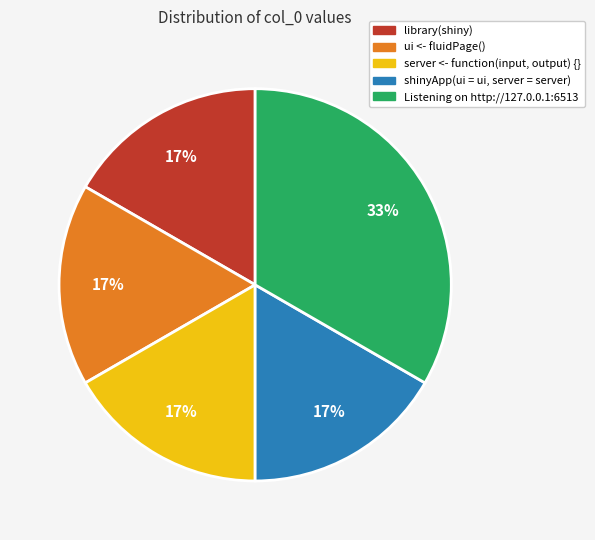

Approximately how many times larger is the value at library(shiny) compared to Listening on http://127.0.0.1:6513?

0.5